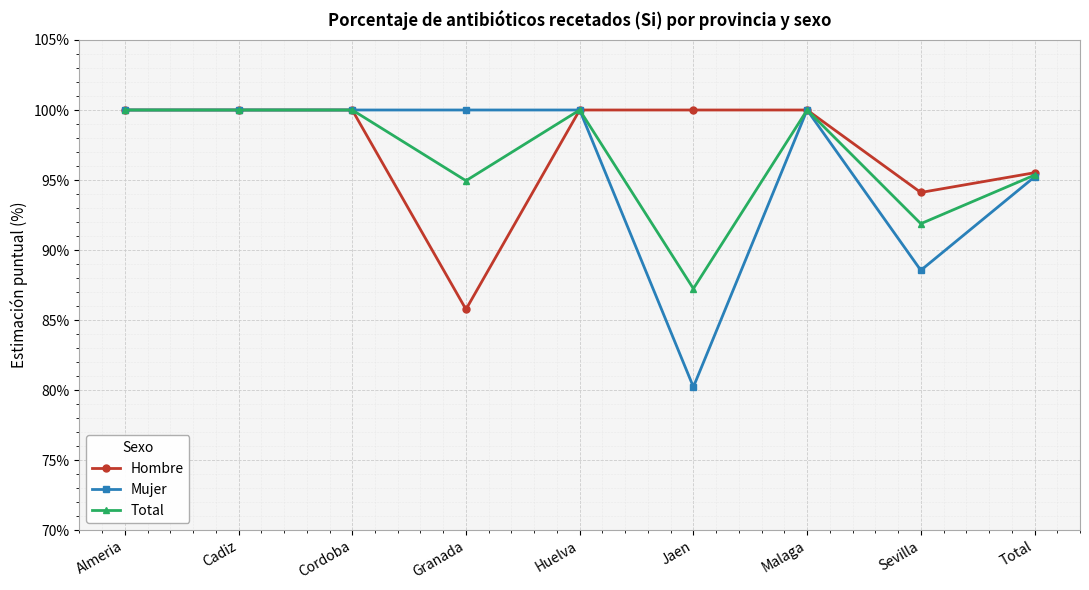

What are all the series names shown in the legend?

Hombre, Mujer, Total